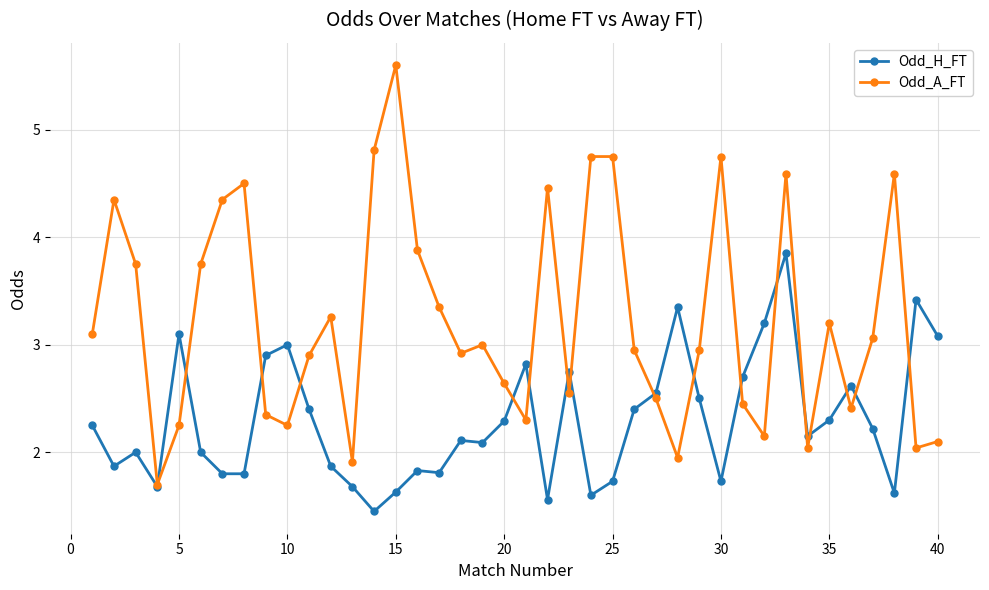

Which series has the largest range (max minus min)?

Odd_A_FT